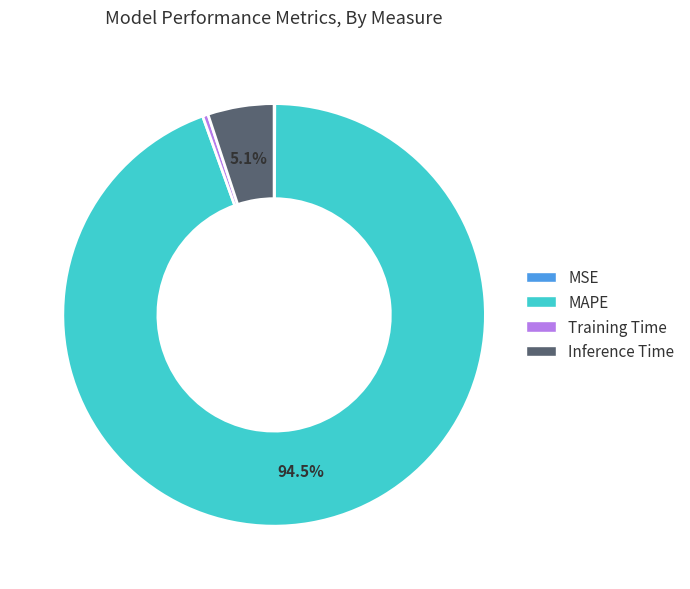

Which slice is the largest?

MAPE